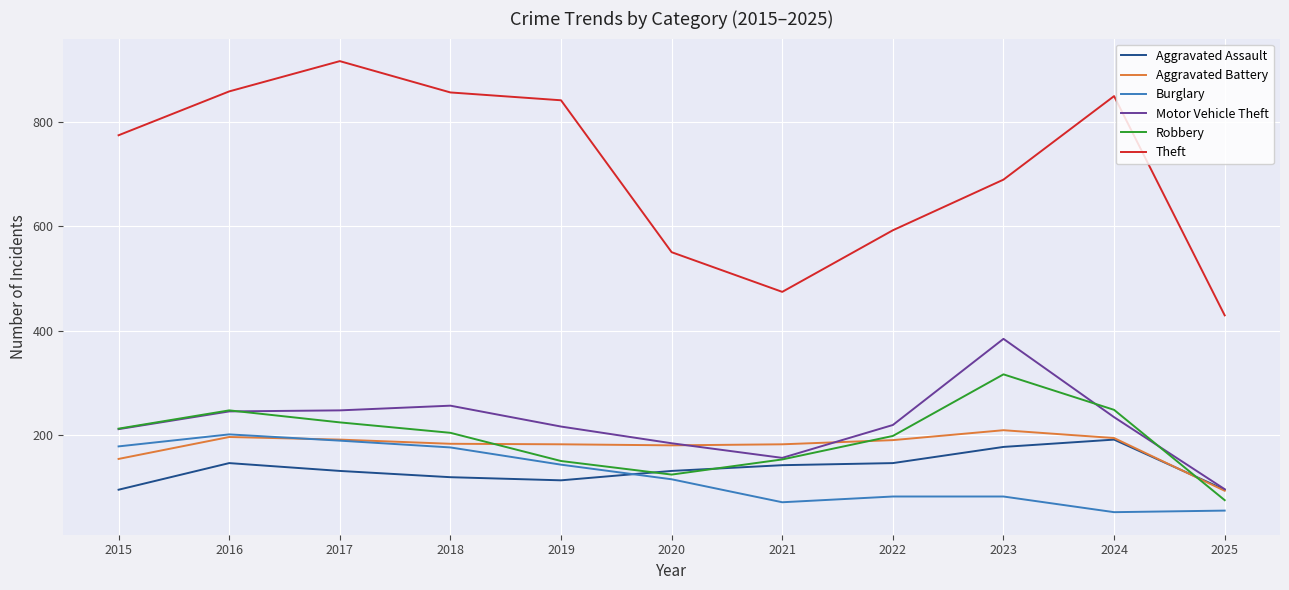

What are all the series names shown in the legend?

Aggravated Assault, Aggravated Battery, Burglary, Motor Vehicle Theft, Robbery, Theft